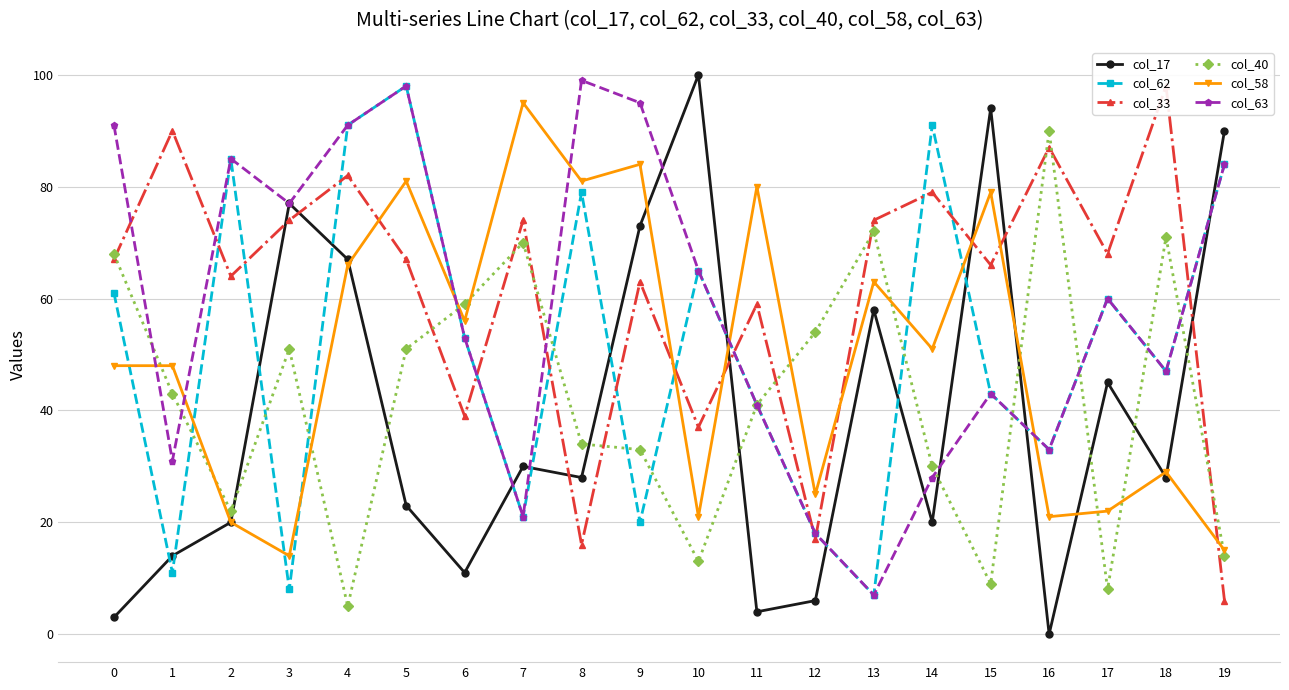

What is the average value of the col_33 series?

61